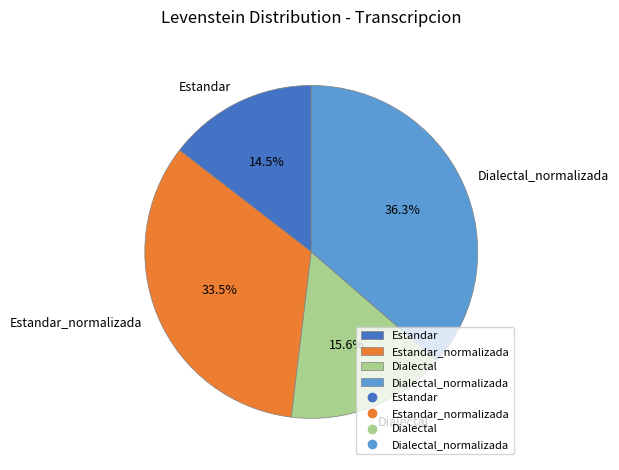

Is it true that Dialectal is 2% of the pie?

False